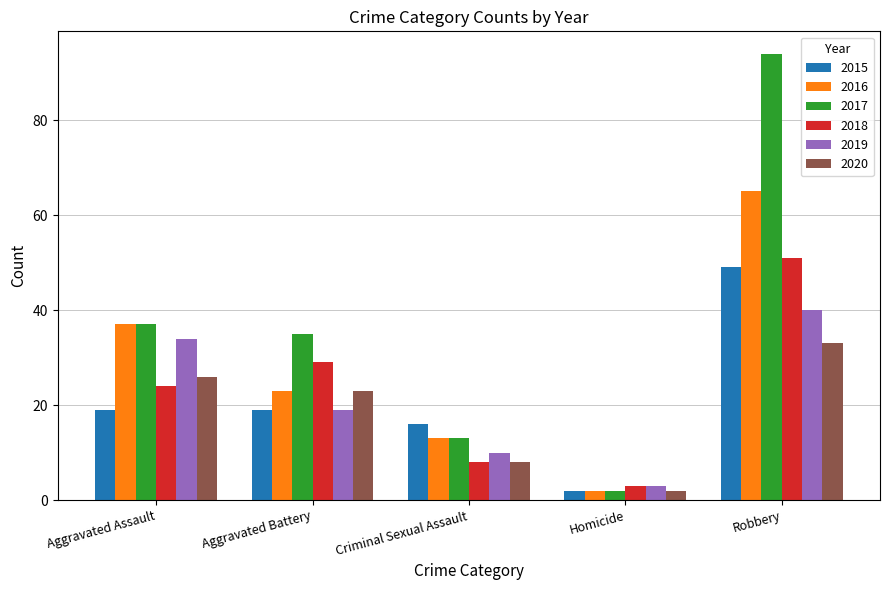

What are all the series names shown in the legend?

2015, 2016, 2017, 2018, 2019, 2020